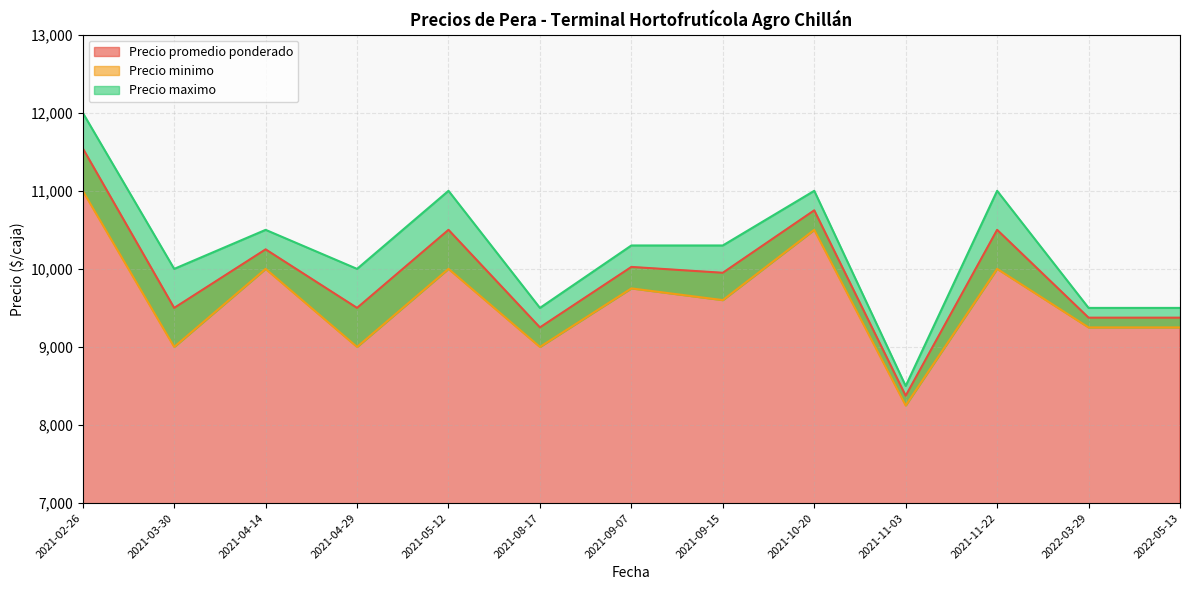

Is it true that Precio minimo equals 18814 at 2021-02-26?

False